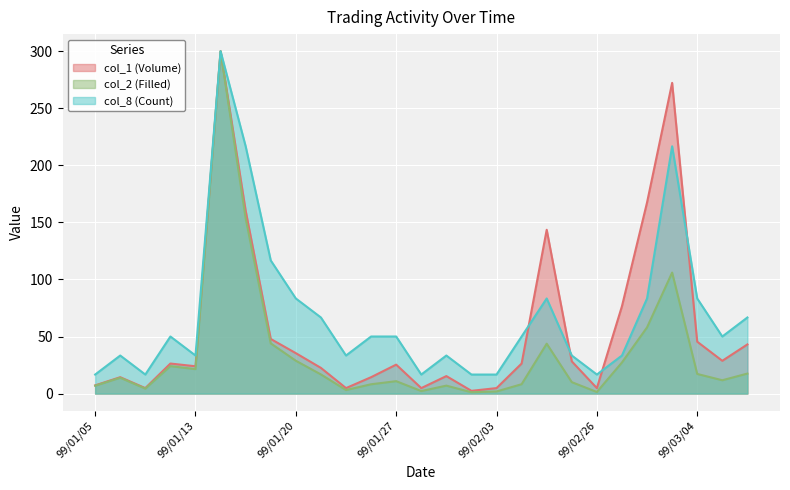

Does the chart display data point markers on the line(s)?

No